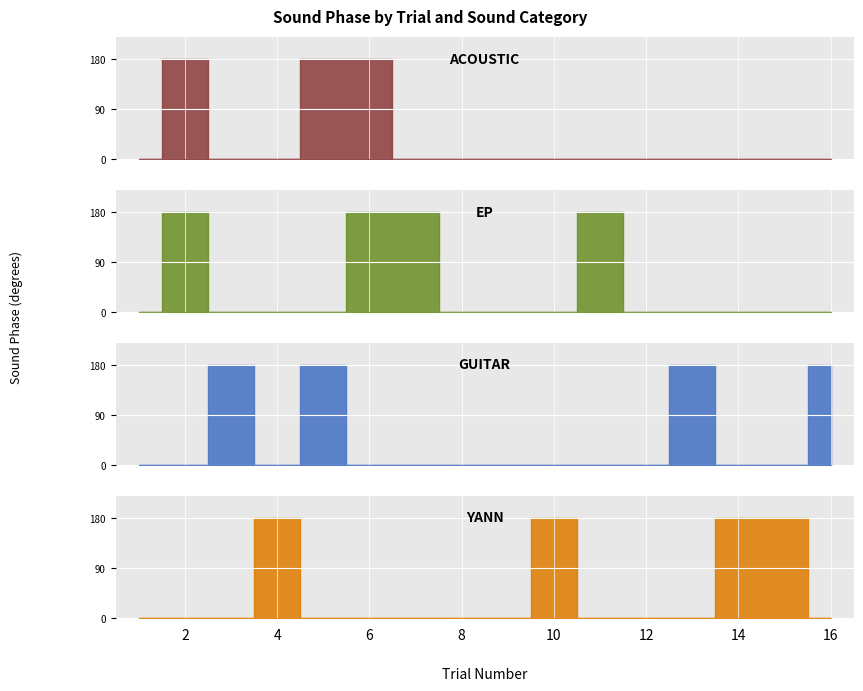

What is the difference between the guitar values at 11 and 16?

180